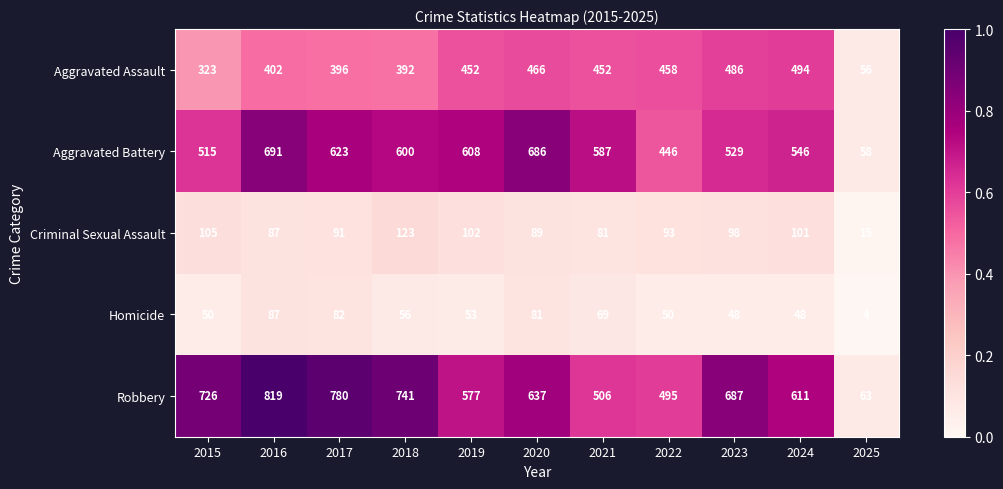

What is the maximum value shown in the chart?

819